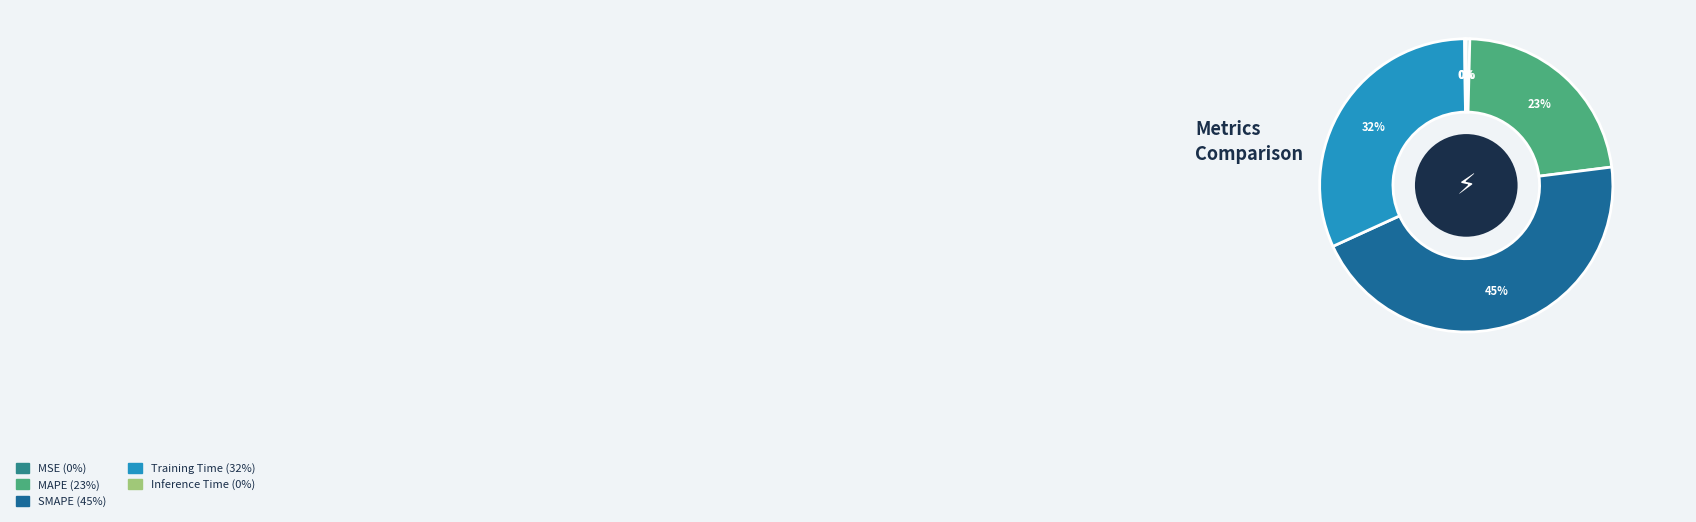

Which has a higher value, SMAPE (45%) or MSE (0%)?

SMAPE (45%)